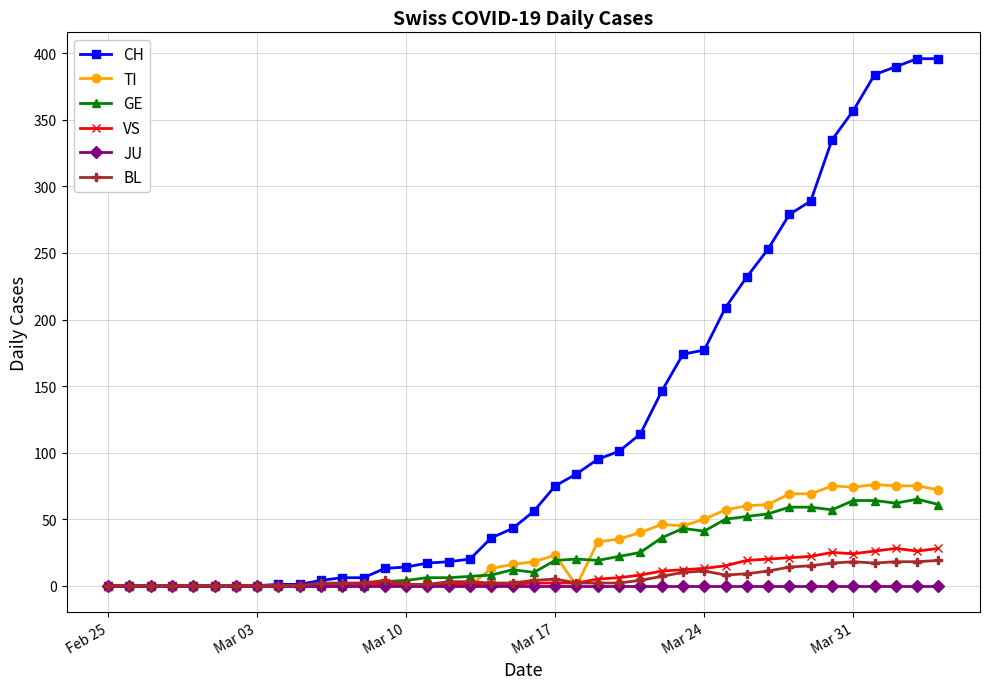

Which series has the widest spread of values?

CH